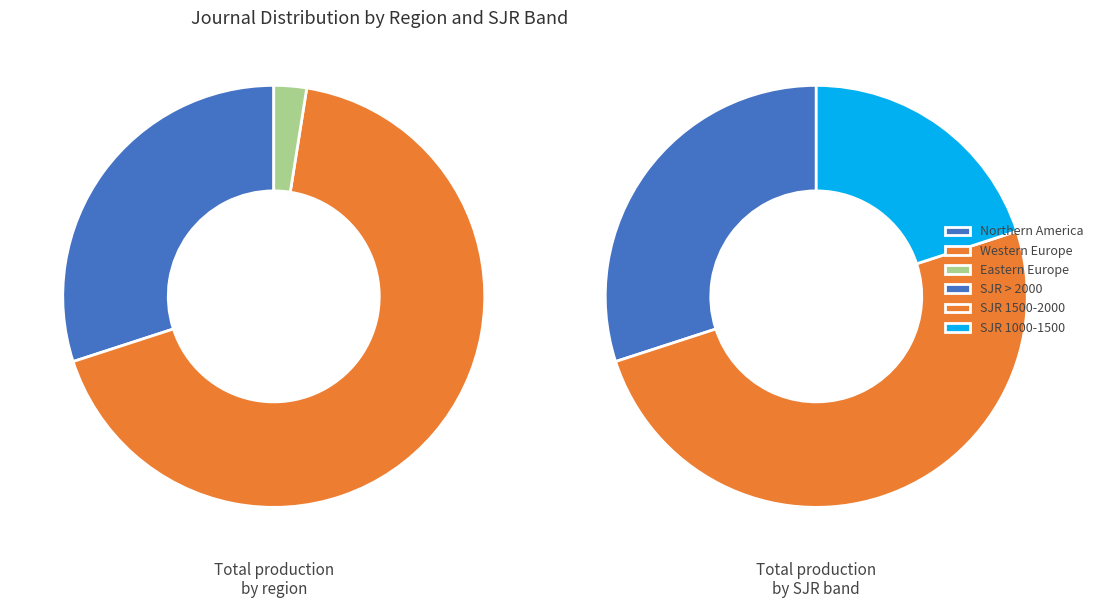

The Northern America slice represents 29% of the pie. True or false?

False